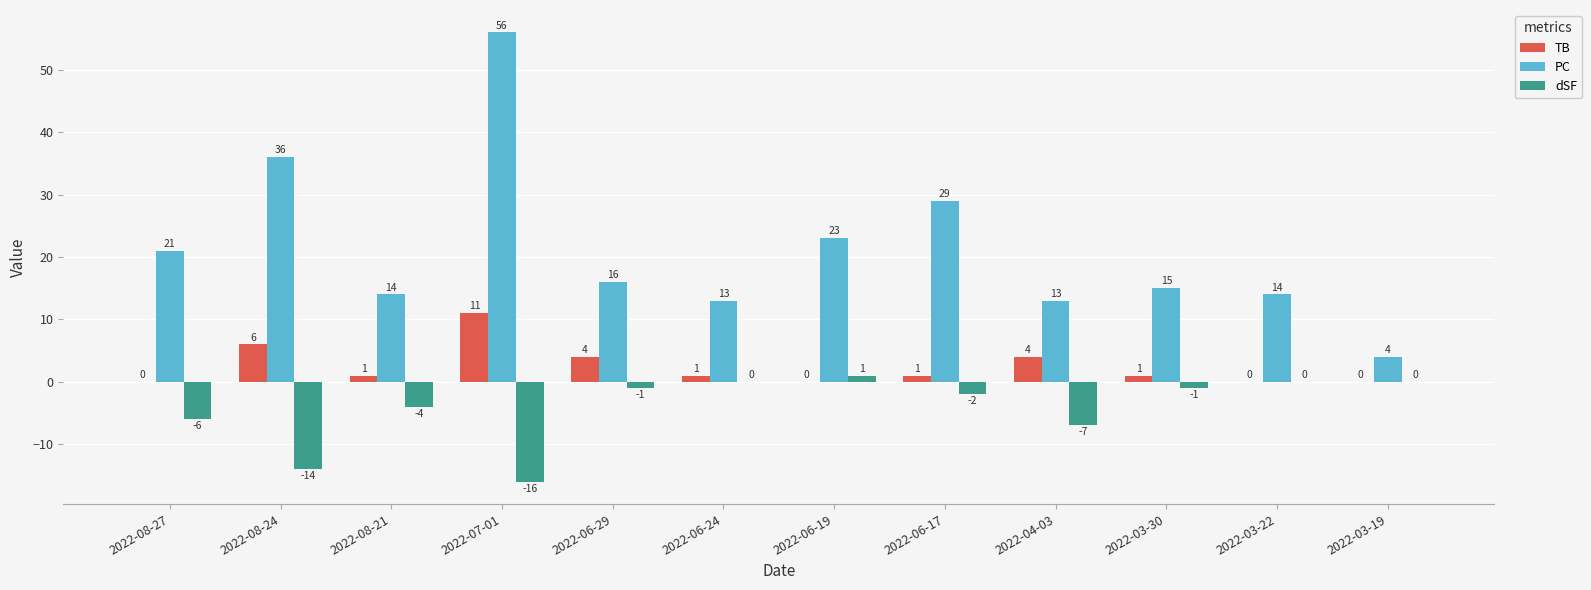

Which series has the largest range (max minus min)?

PC